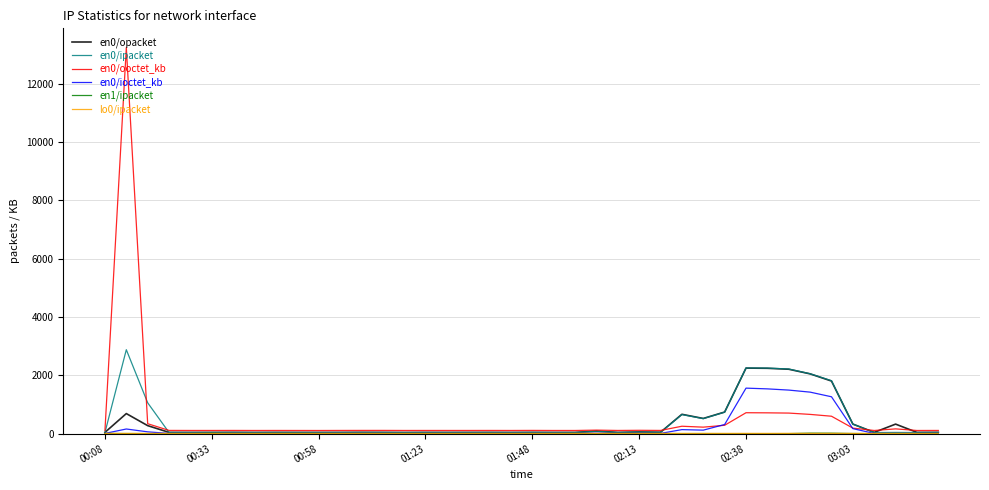

What is the maximum value shown in the chart?

13238.3